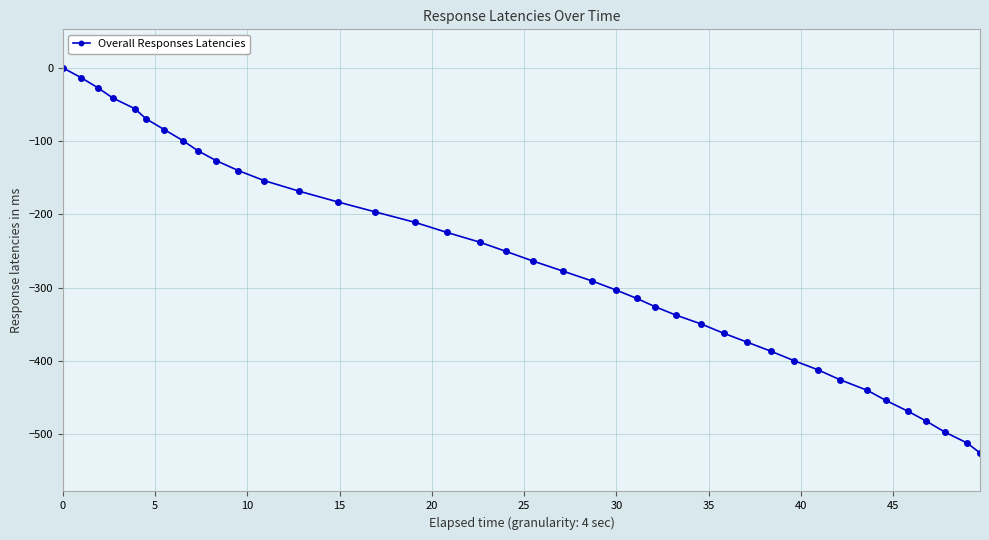

What is the sum of all values?

-10604.4